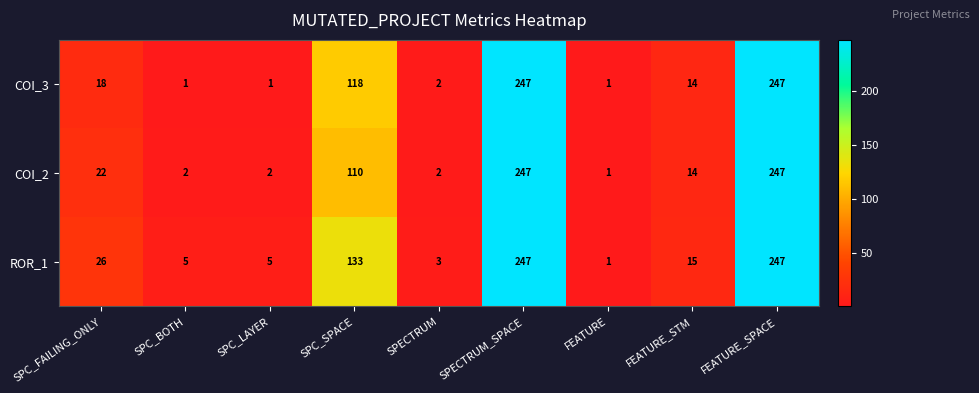

At SPC_LAYER, list the series in order from largest to smallest.

ROR_1, COI_2, COI_3